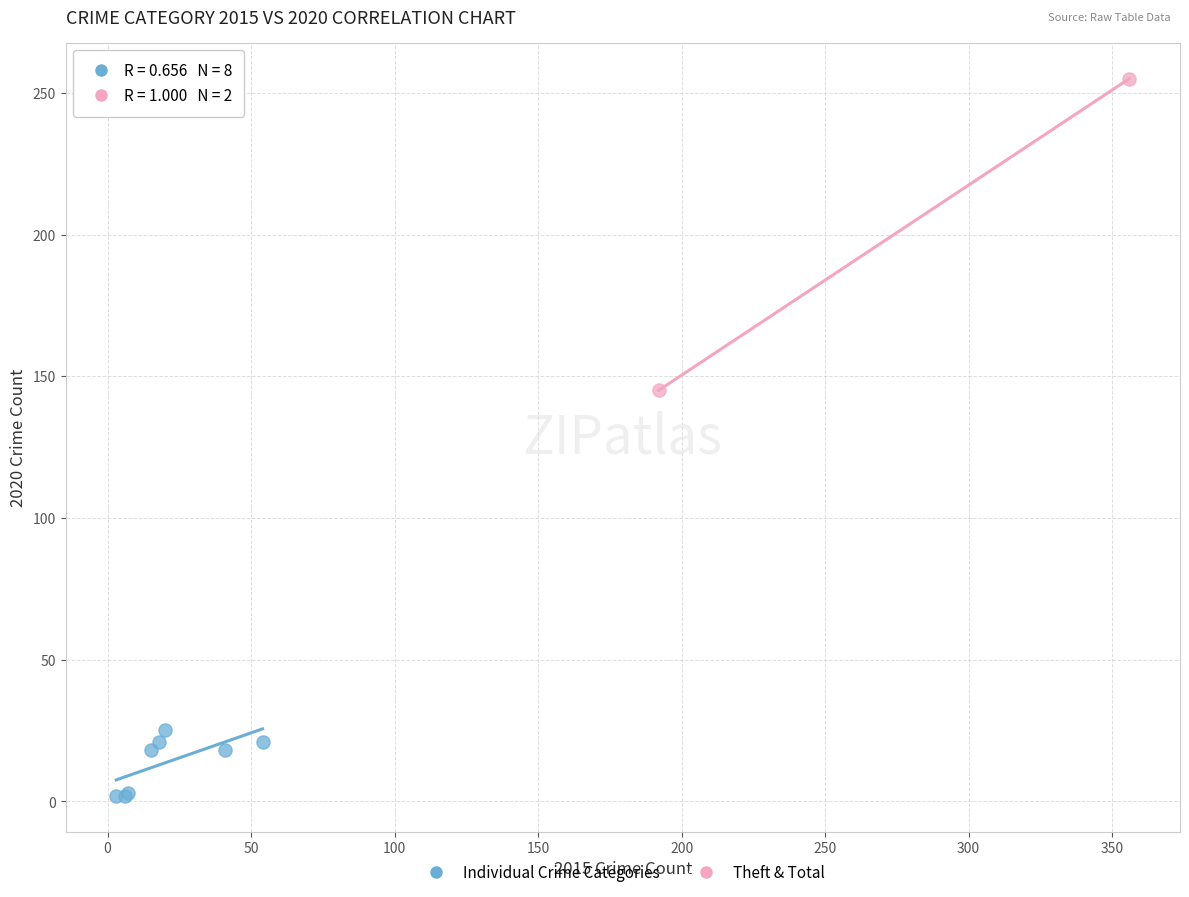

Which series has the largest Y range (max minus min)?

Theft & Total